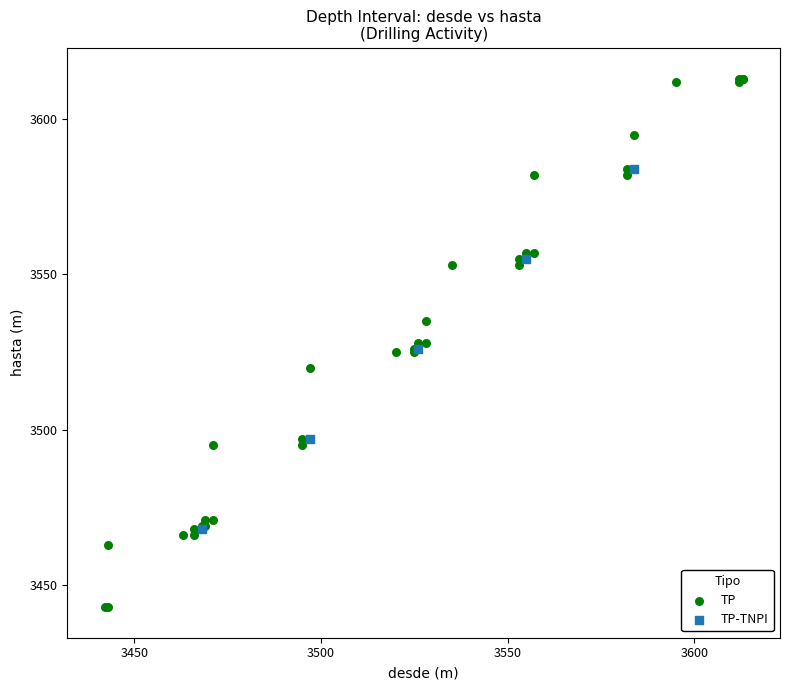

Which series reaches the minimum Y coordinate?

TP